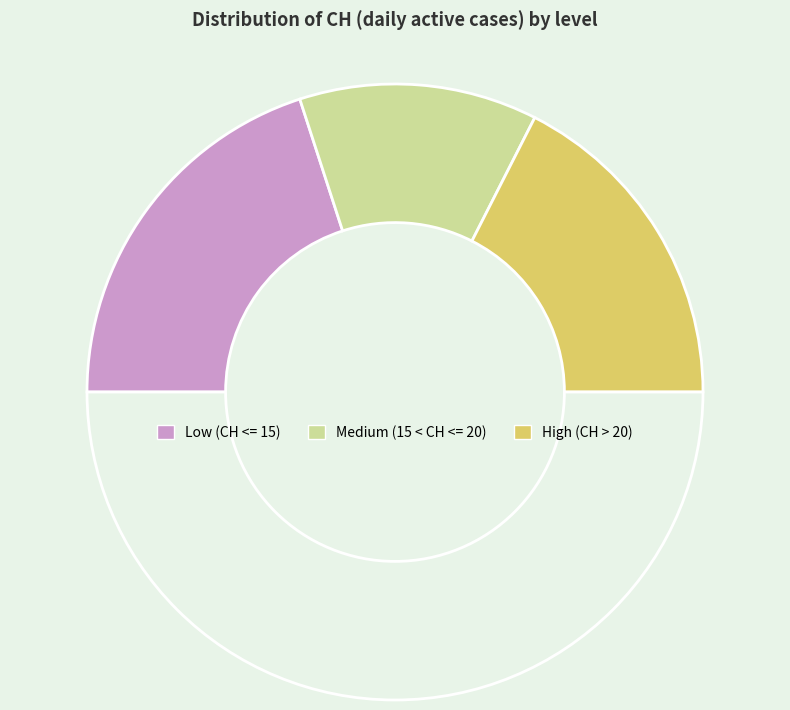

How many segments does this pie chart have?

4